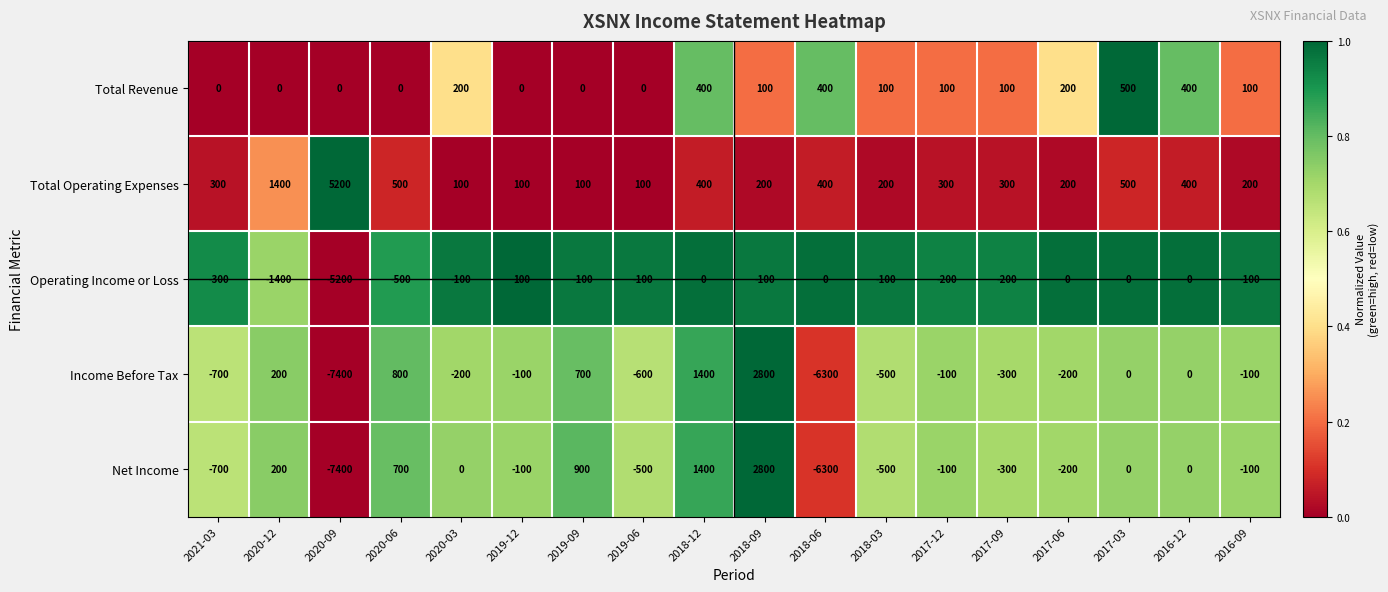

What is the difference between the Income Before Tax values at 2017-06 and 2019-06?

400